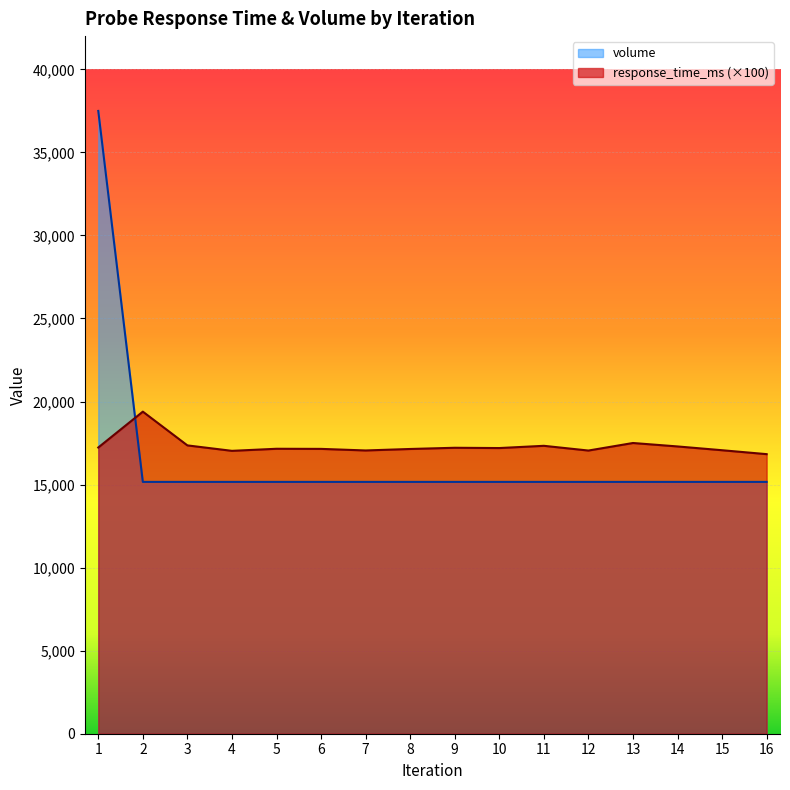

How many series are shown in this chart?

2